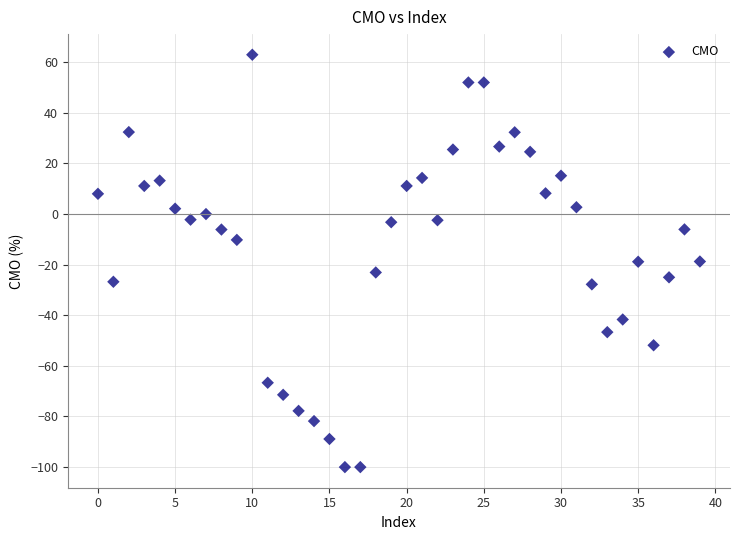

What is the range of Y values (max minus min)?

163.0